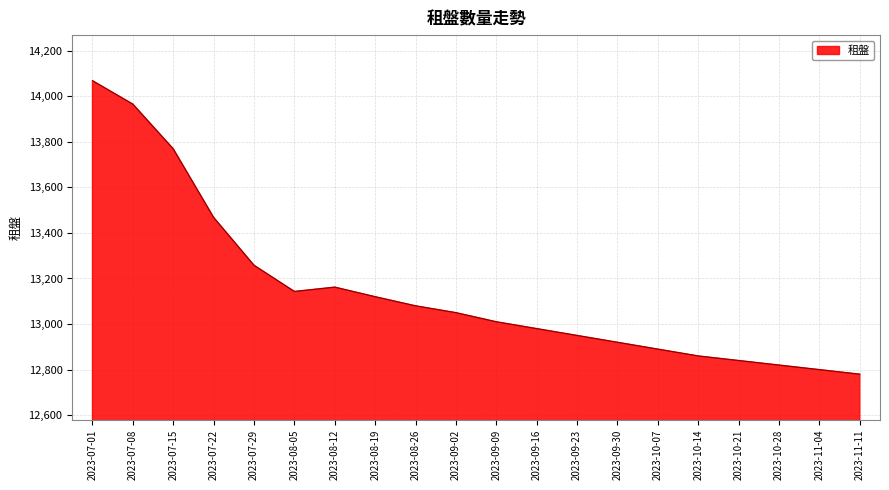

Is it true that the value at 2023-08-05 is 20672?

False